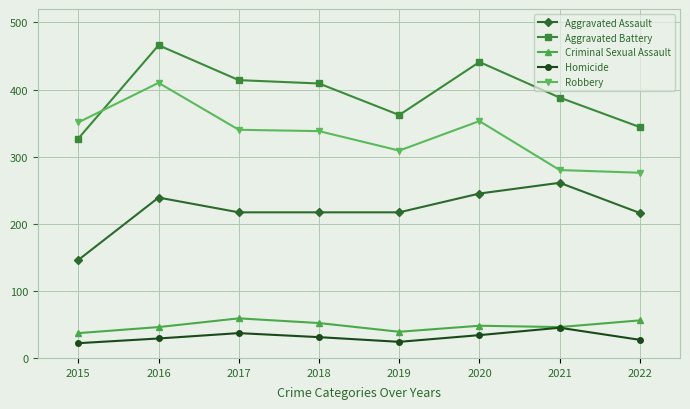

How many distinct data groups are displayed?

5